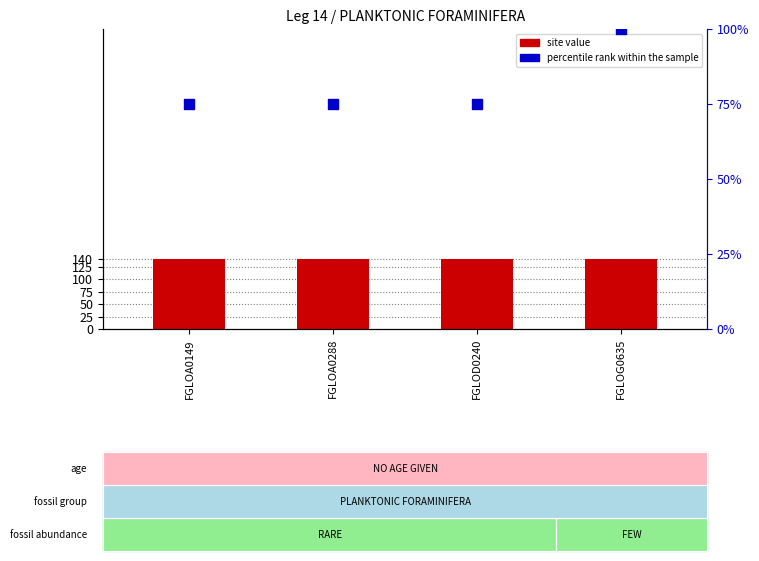

At how many categories does at least one series exceed 132?

4